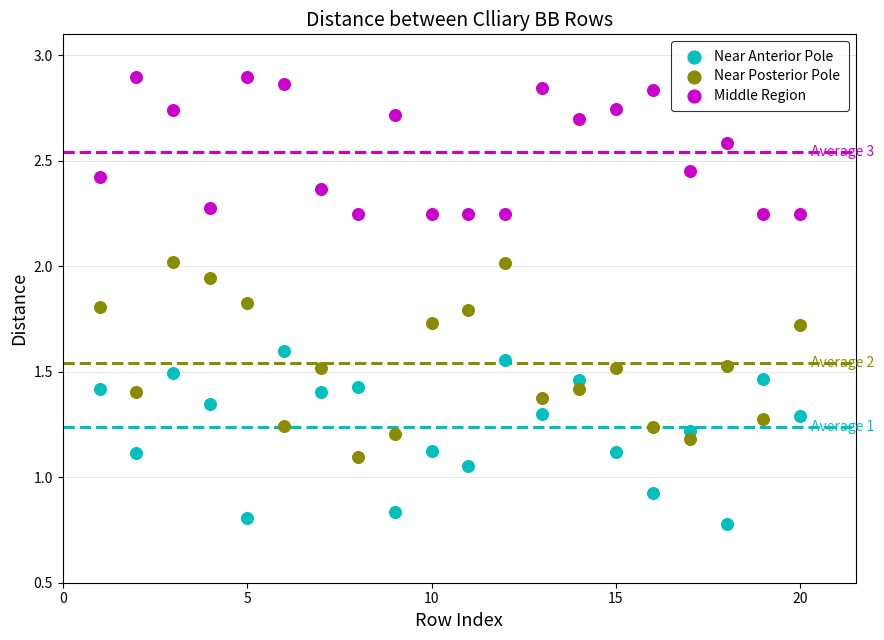

Which series contains the highest Y value?

Middle Region